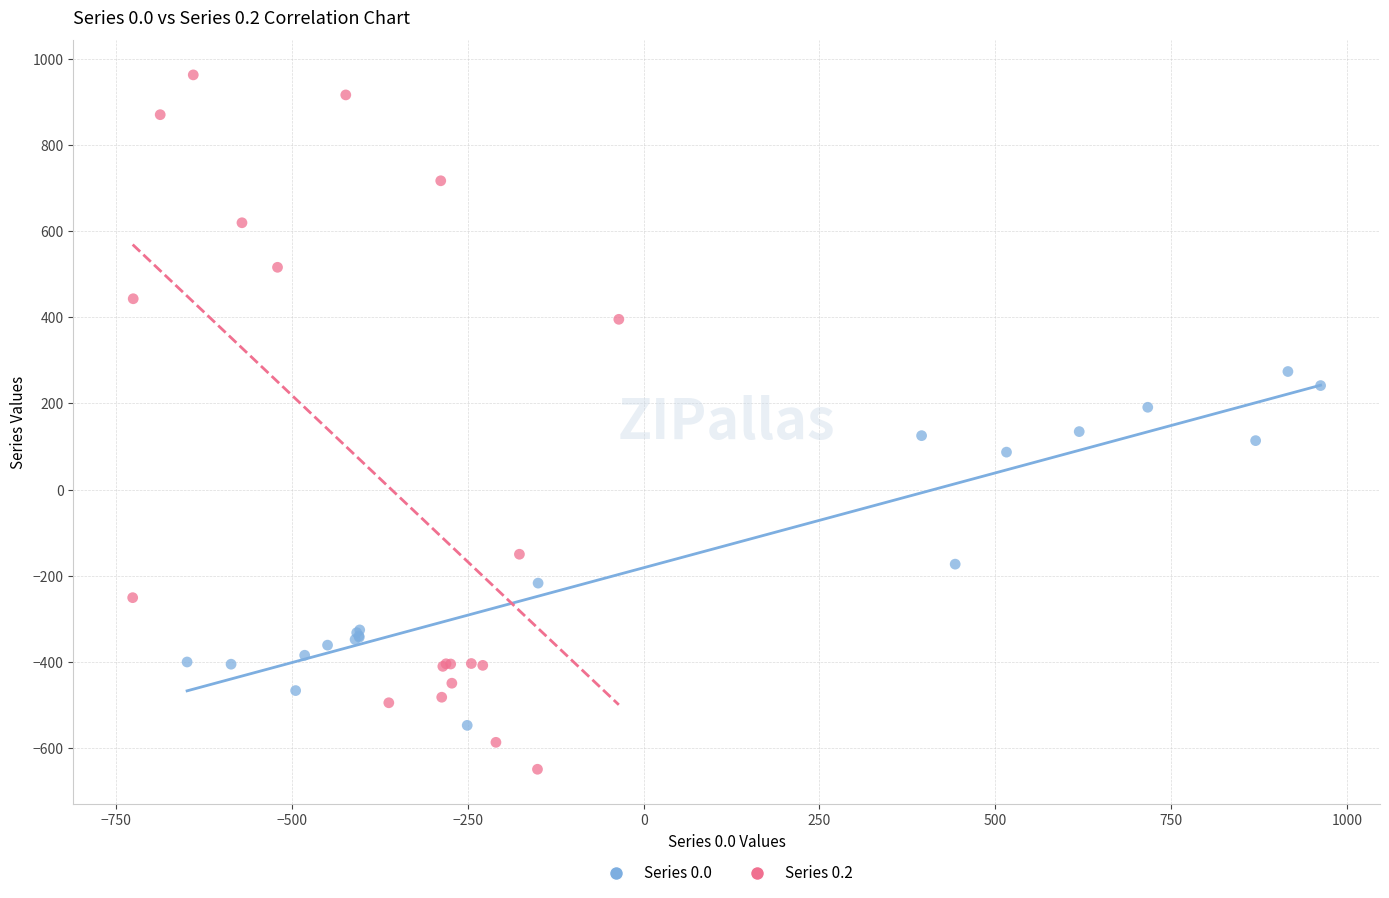

Which series reaches the minimum Y coordinate?

Series 0.2